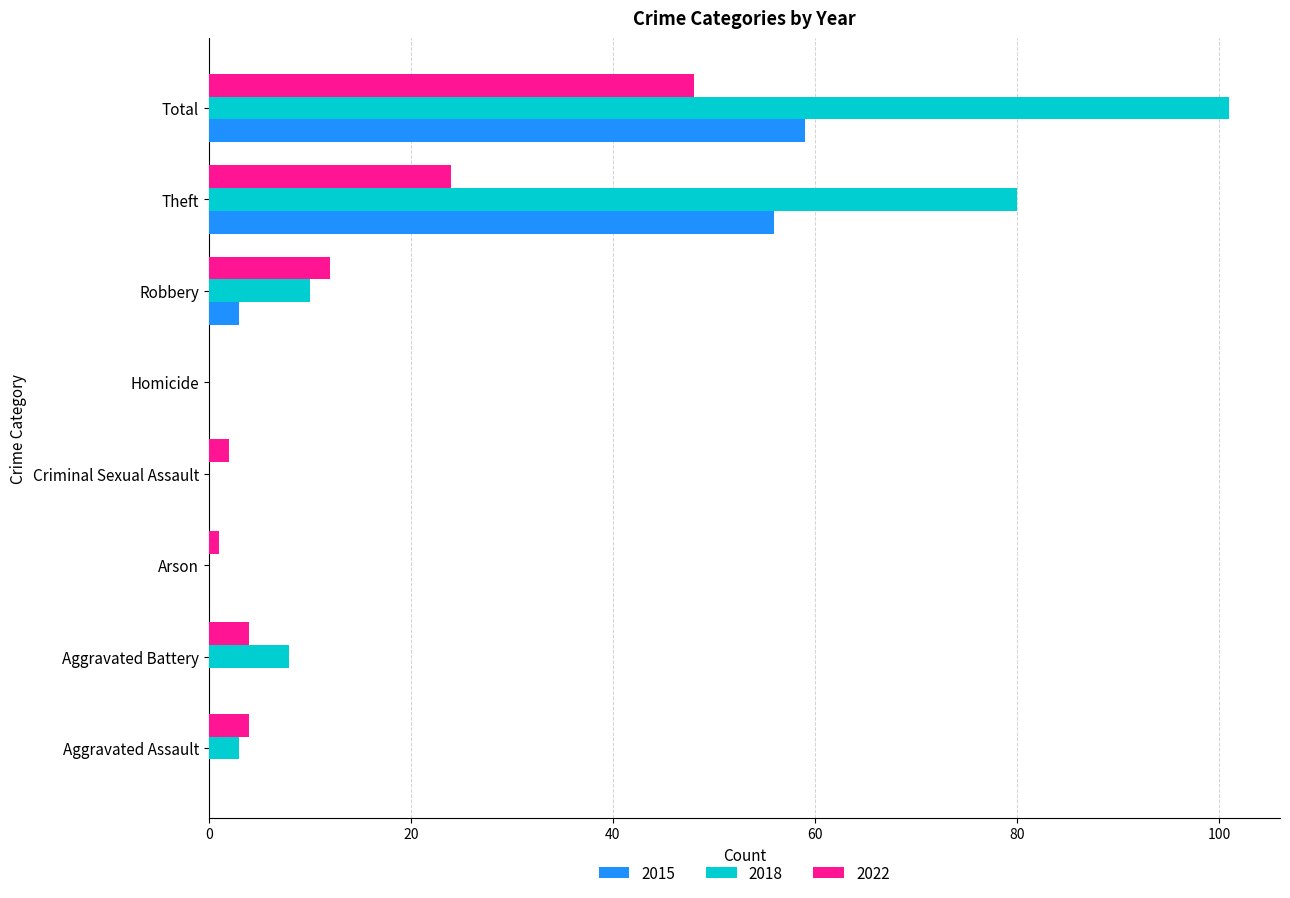

How many series are shown in this chart?

3